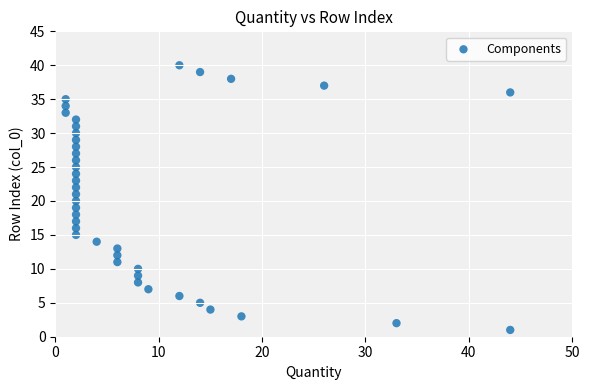

What is the range of Y values (max minus min)?

39